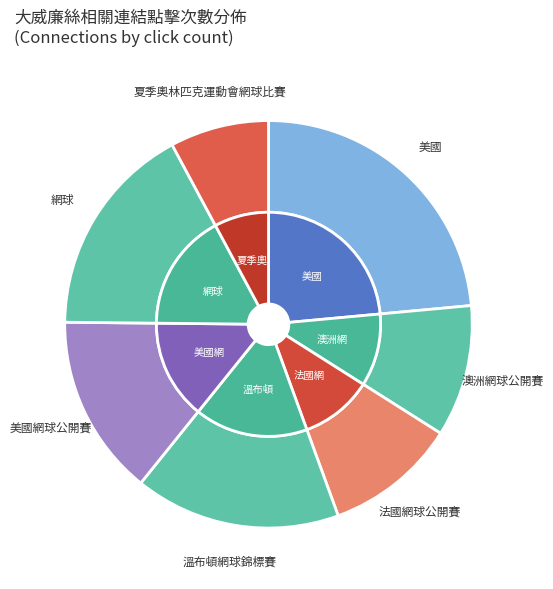

What portion of the pie excludes 網球?

83.0%